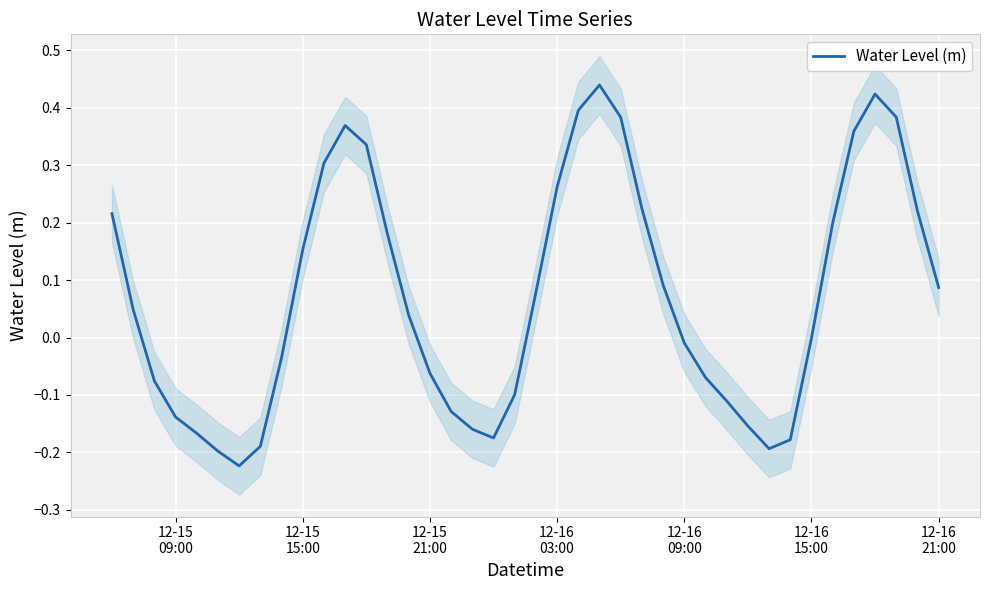

What is the smallest value displayed?

-0.2